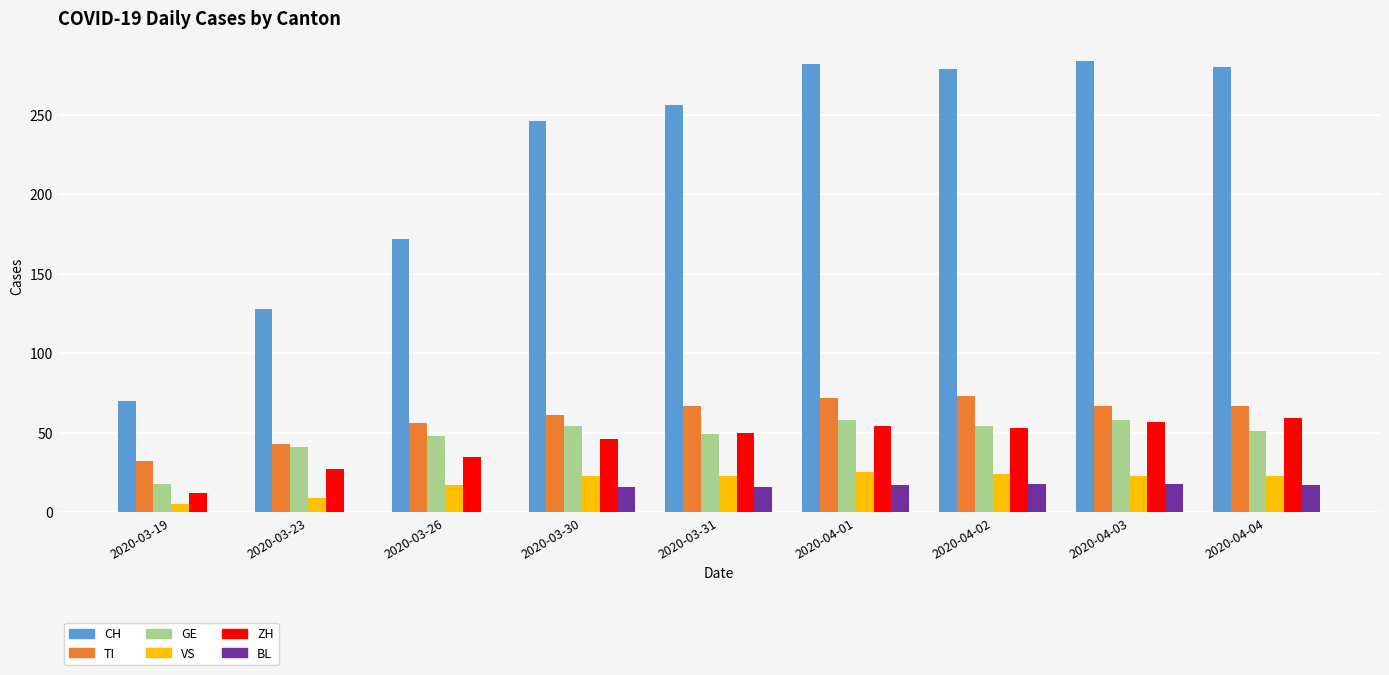

The CH series shows 172 at 2020-03-31. True or false?

False